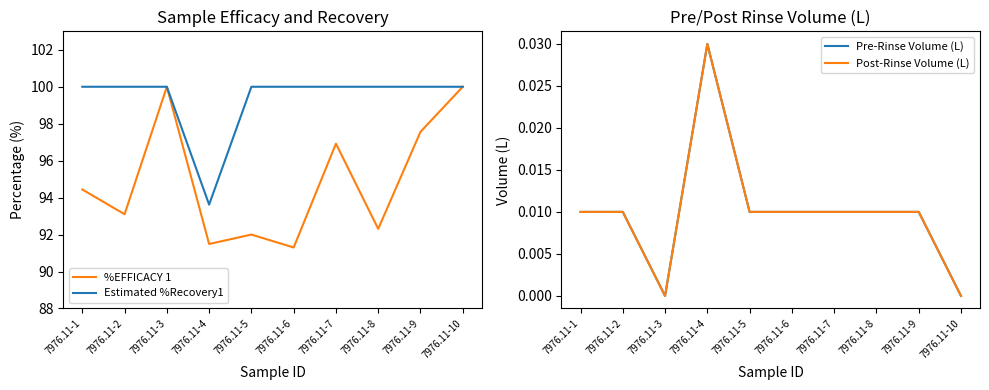

True or false: Estimated %Recovery1 and Pre-Rinse Volume (L) intersect in this chart.

False